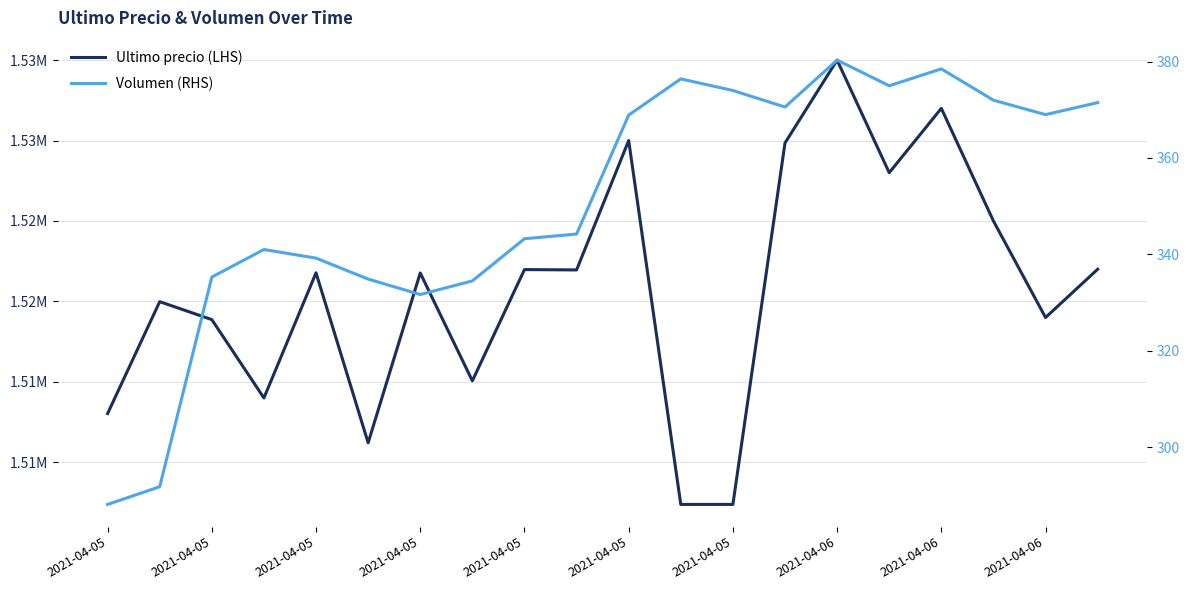

How many lines are shown in the chart?

2